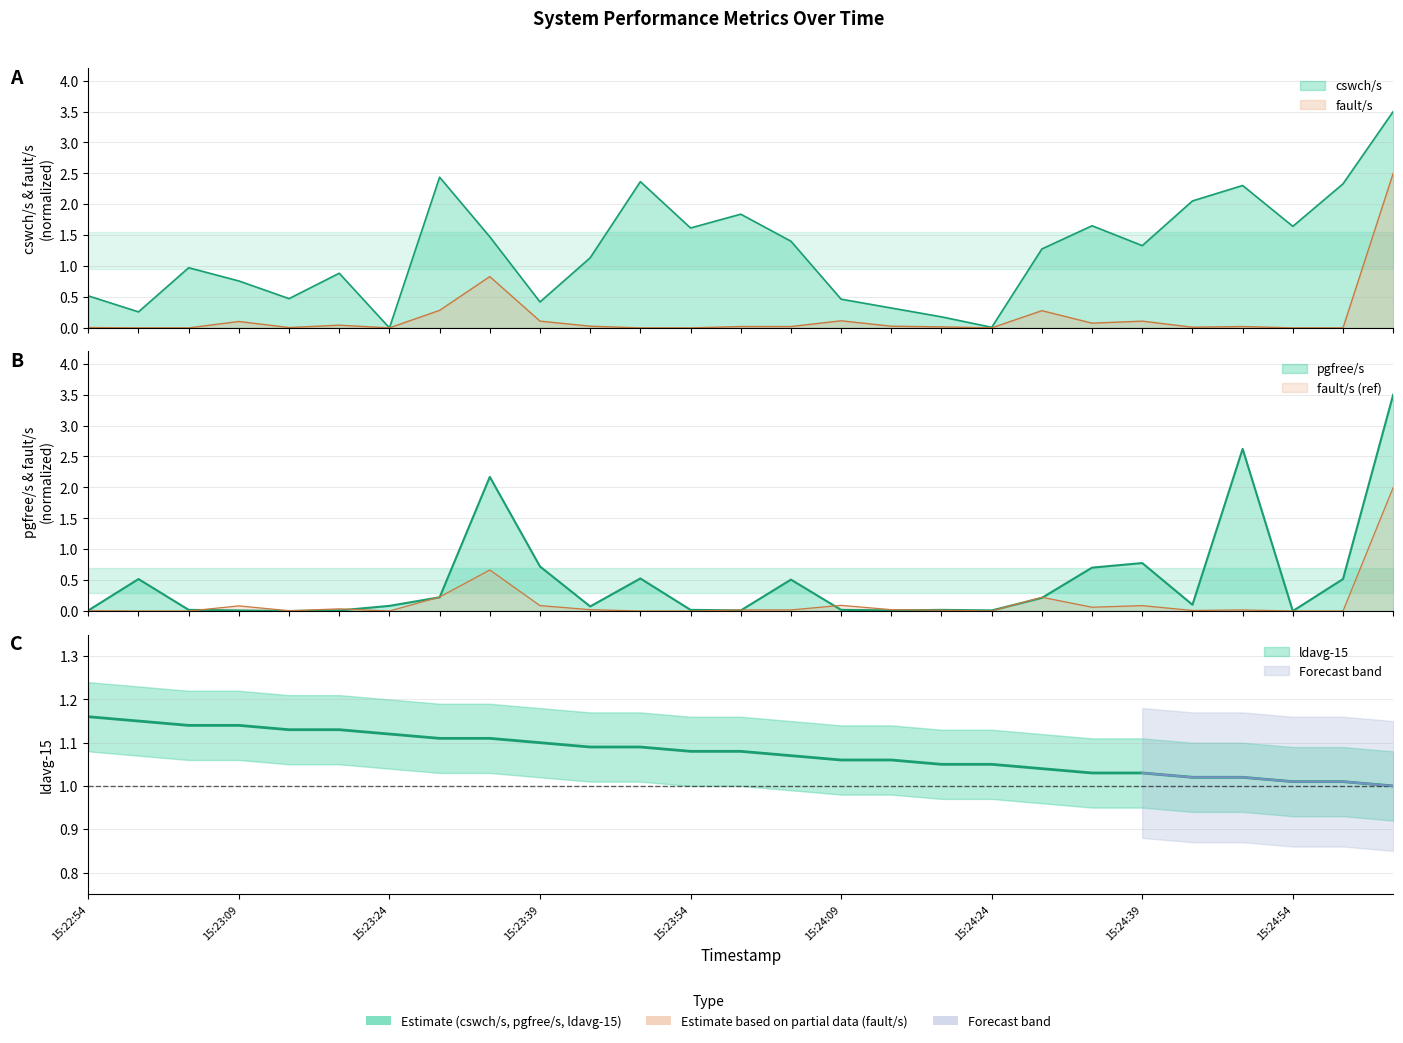

Count the number of categories in the chart.

27